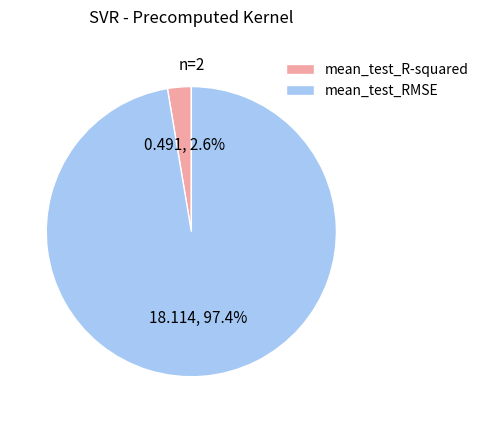

Which slice is the largest?

mean_test_RMSE